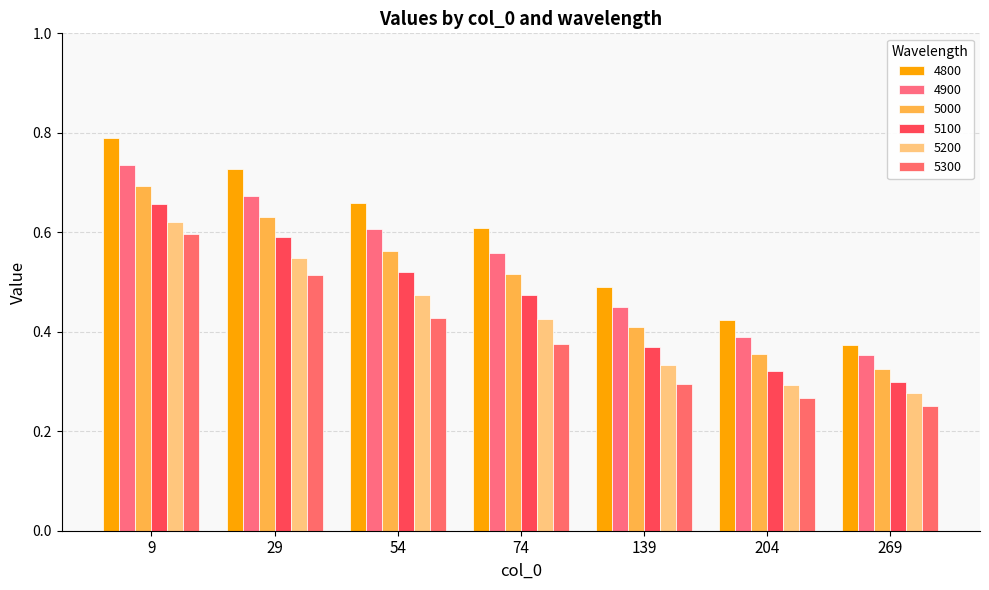

What is the value of the 4800 bar at the 2nd from the left?

0.7